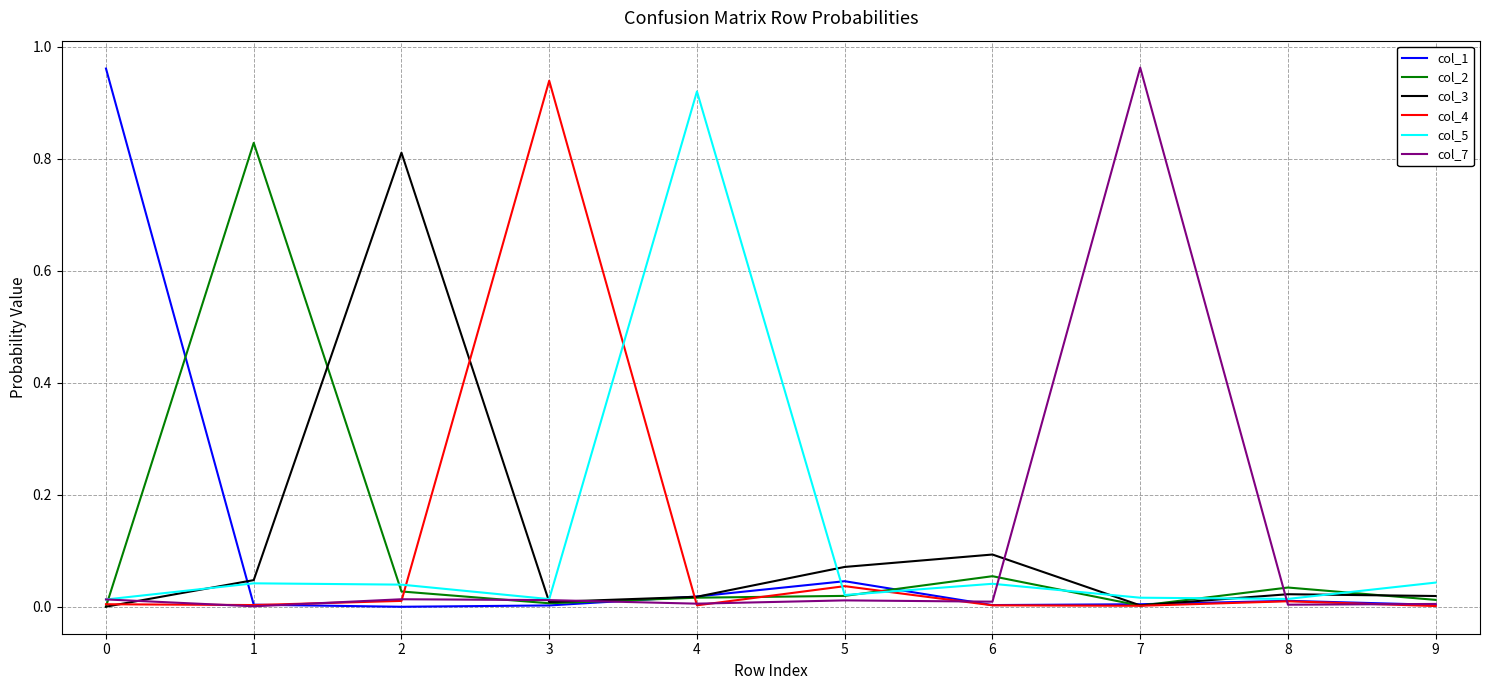

True or false: col_1 has a value of 0.0 at 4.

True